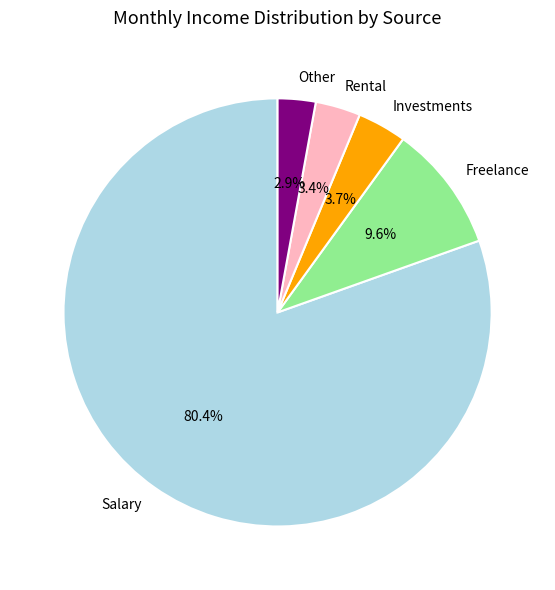

What percentage do Rental and Salary together represent?

83.8%